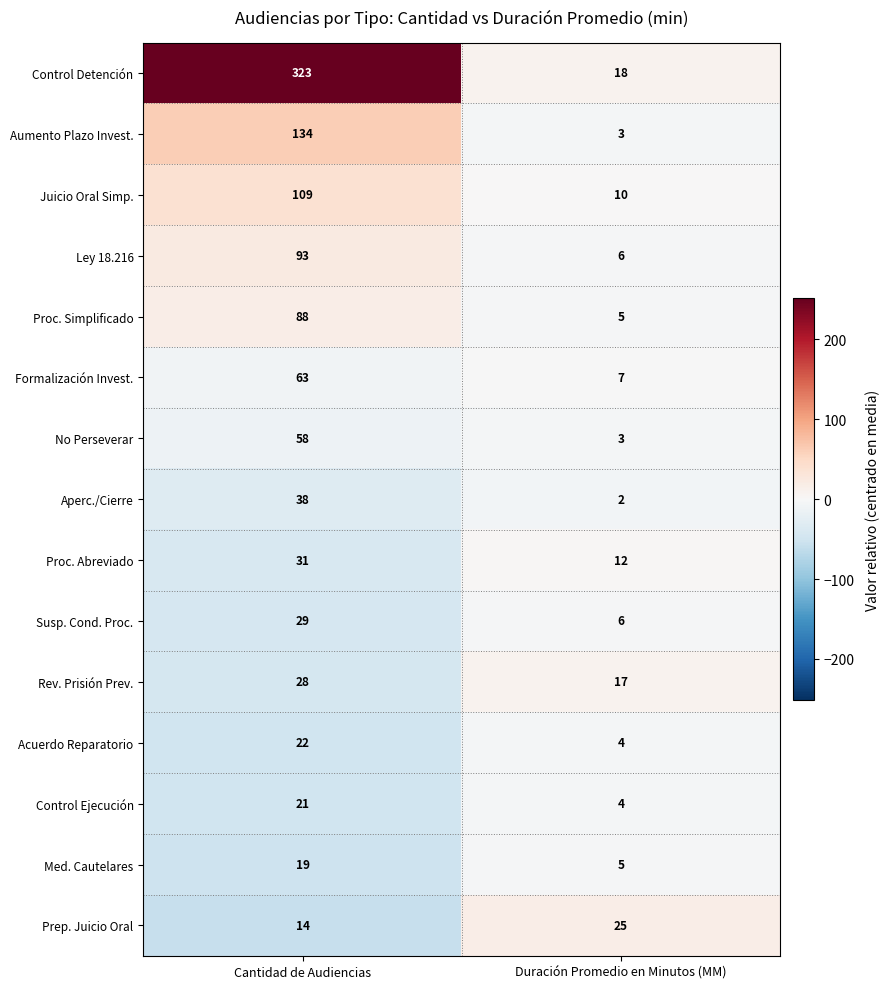

At Cantidad de Audiencias, list the series in order from smallest to largest.

Prep. Juicio Oral, Med. Cautelares, Control Ejecución, Acuerdo Reparatorio, Rev. Prisión Prev., Susp. Cond. Proc., Proc. Abreviado, Aperc./Cierre, No Perseverar, Formalización Invest., Proc. Simplificado, Ley 18.216, Juicio Oral Simp., Aumento Plazo Invest., Control Detención